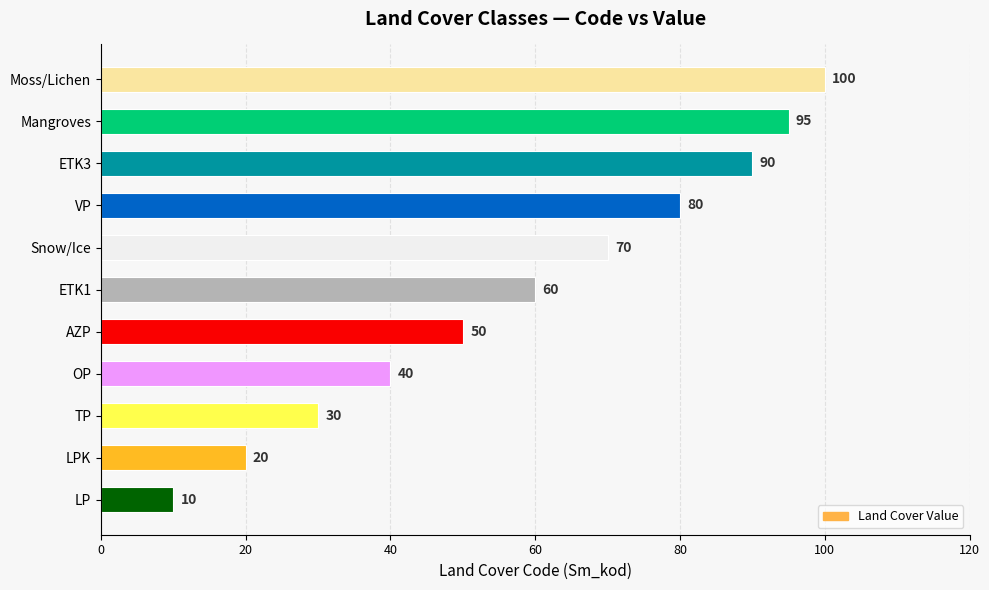

What is the sum of all values?

645